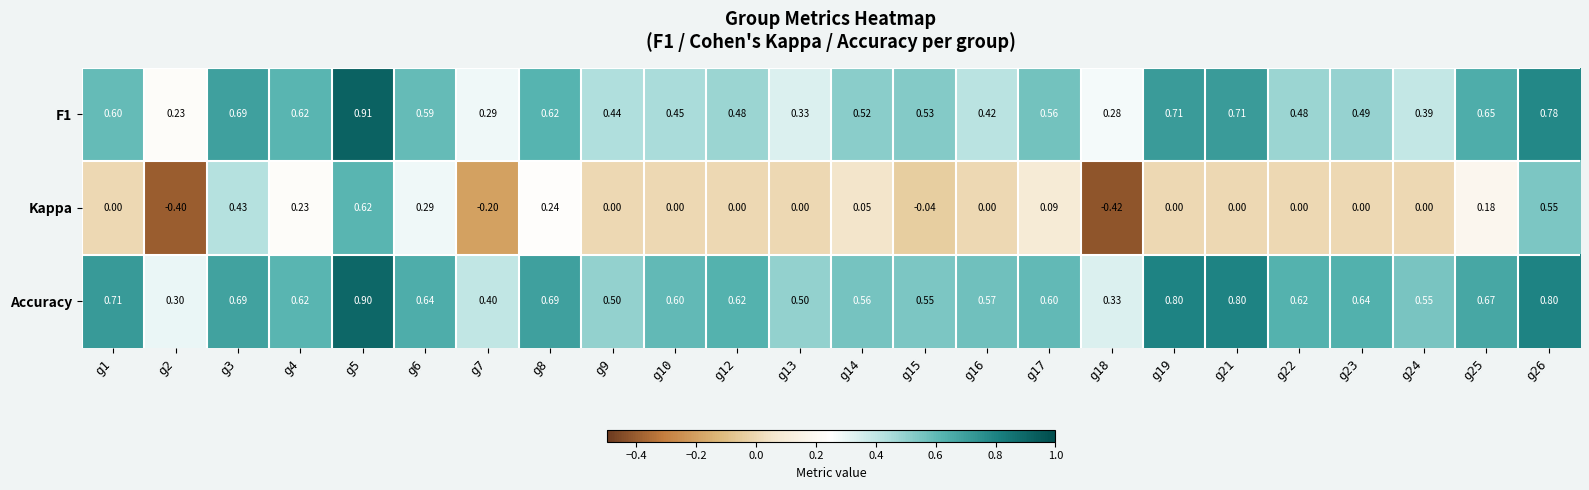

At which category does the chart reach its minimum across all series?

g18